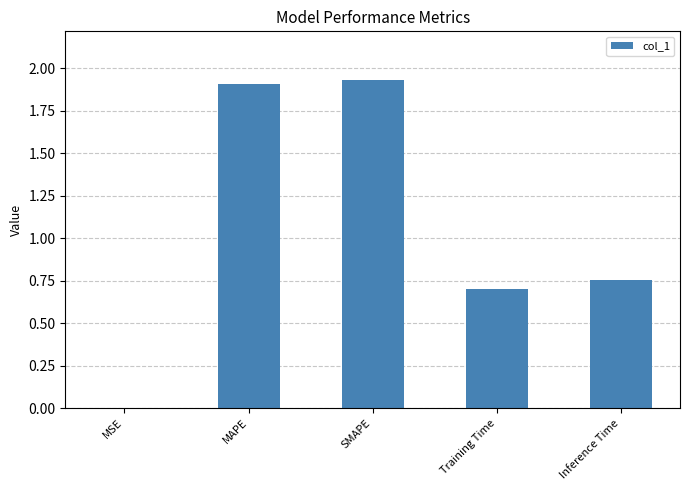

The chart shows a value of 0.0 at MSE. True or false?

True